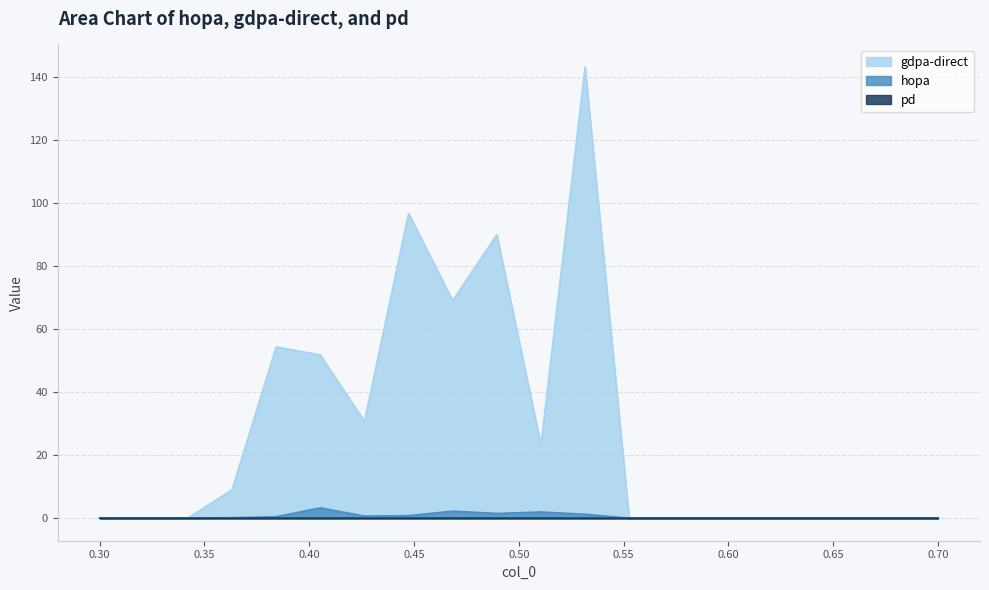

What position from the left is 0.3631578947368421?

4